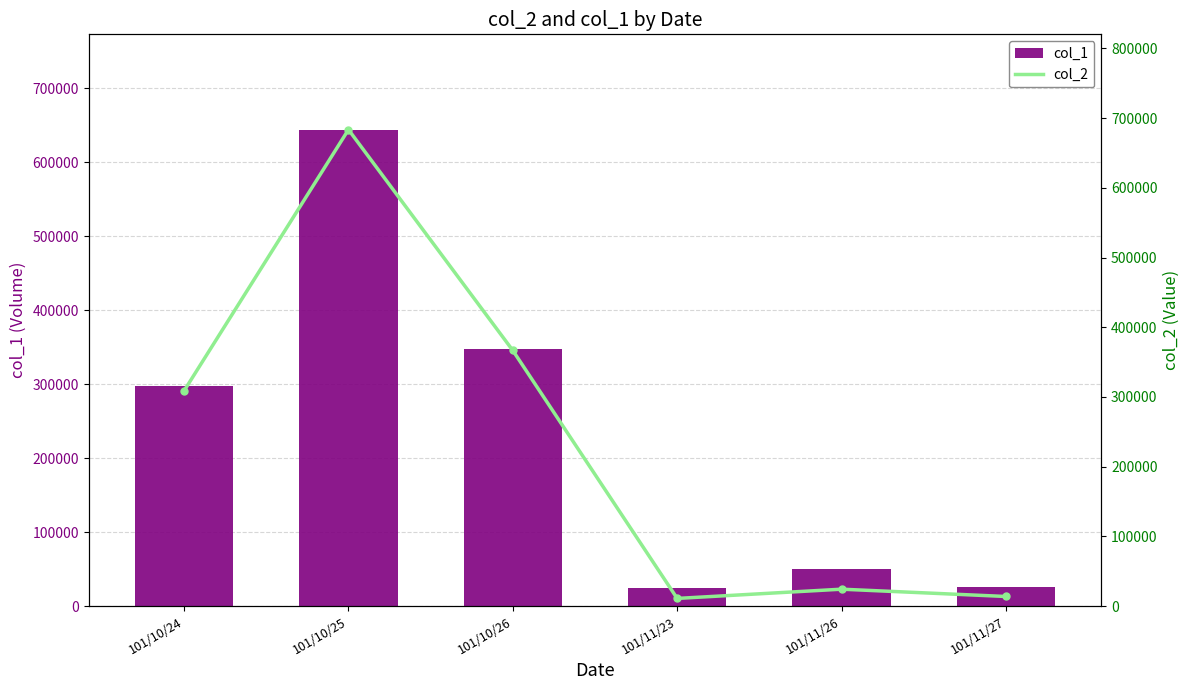

How many data points in col_2 are above 308880?

2